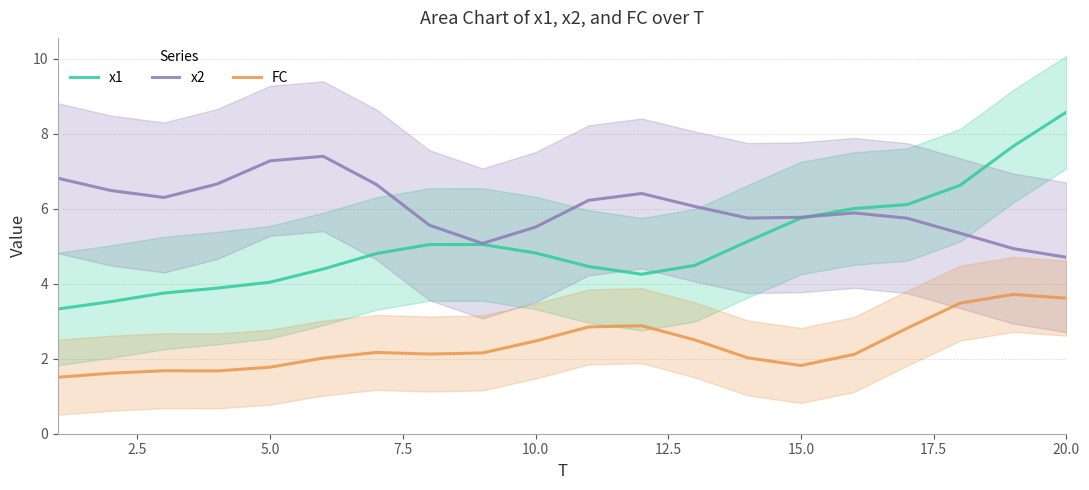

Reading right to left, extract all data points from this chart.

x1: 8.6	7.7	6.6	6.1	6.0	5.8	5.1	4.5	4.3	4.5	4.8	5.0	5.0	4.8	4.4	4.0	3.9	3.8	3.5	3.3
x2: 4.7	4.9	5.3	5.7	5.9	5.8	5.8	6.1	6.4	6.2	5.5	5.1	5.6	6.6	7.4	7.3	6.7	6.3	6.5	6.8
FC: 3.6	3.7	3.5	2.8	2.1	1.8	2.0	2.5	2.9	2.8	2.5	2.2	2.1	2.2	2.0	1.8	1.7	1.7	1.6	1.5